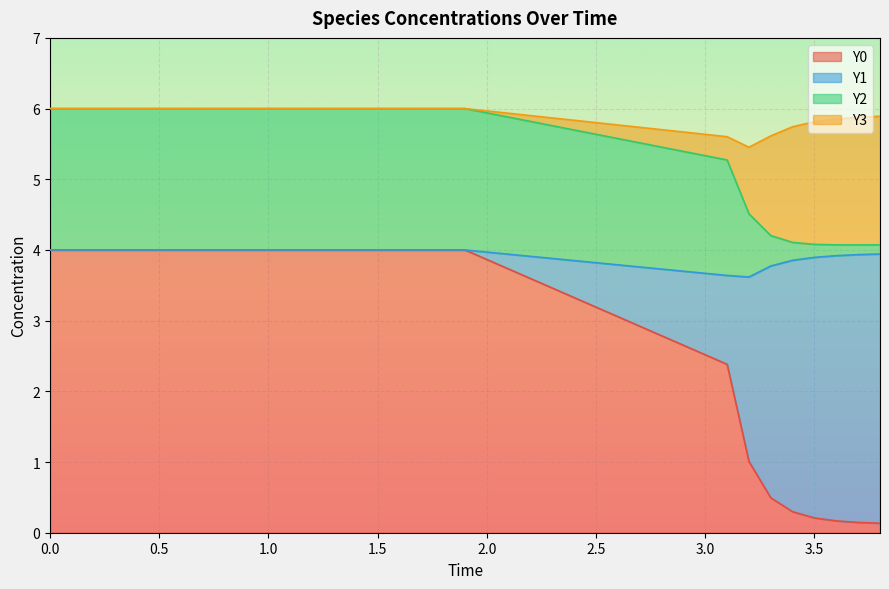

The value of Y0 at 0.0 is 2.2. True or false?

False